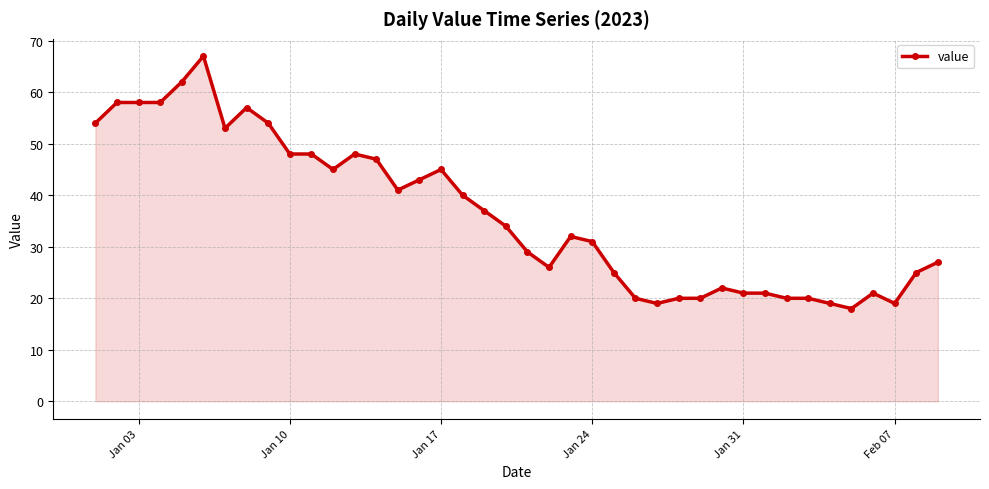

What is the sum of all values?

1452